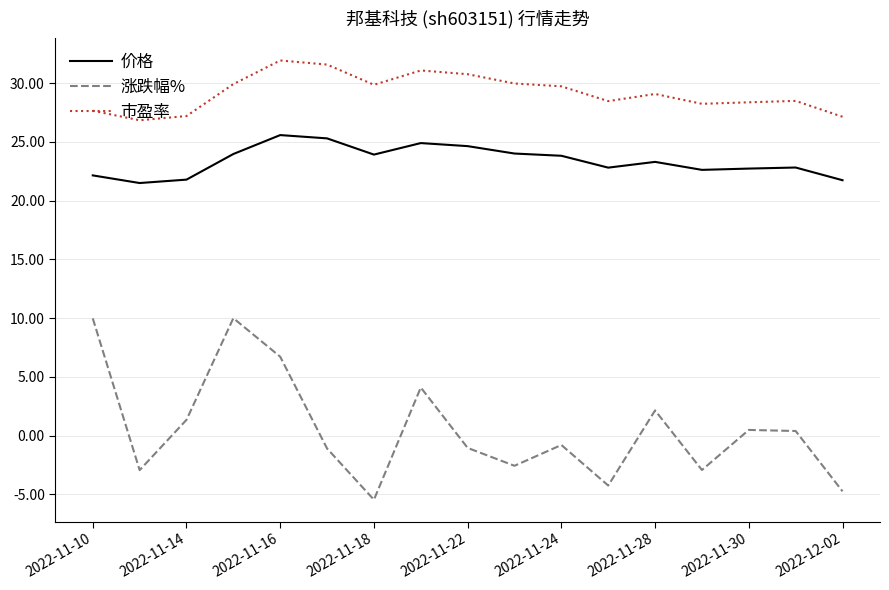

What is the difference between the maximum and second lowest values in the 涨跌幅% series?

14.7